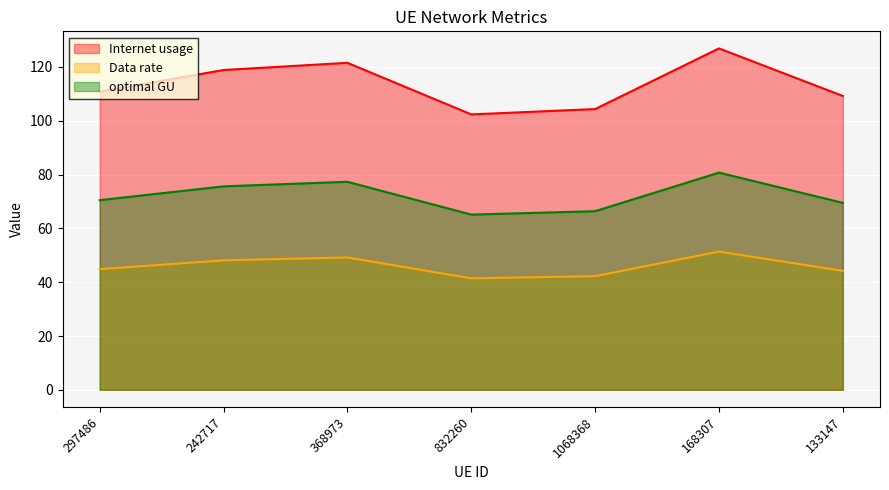

True or false: Data rate has a value of 18.6 at 297486.

False